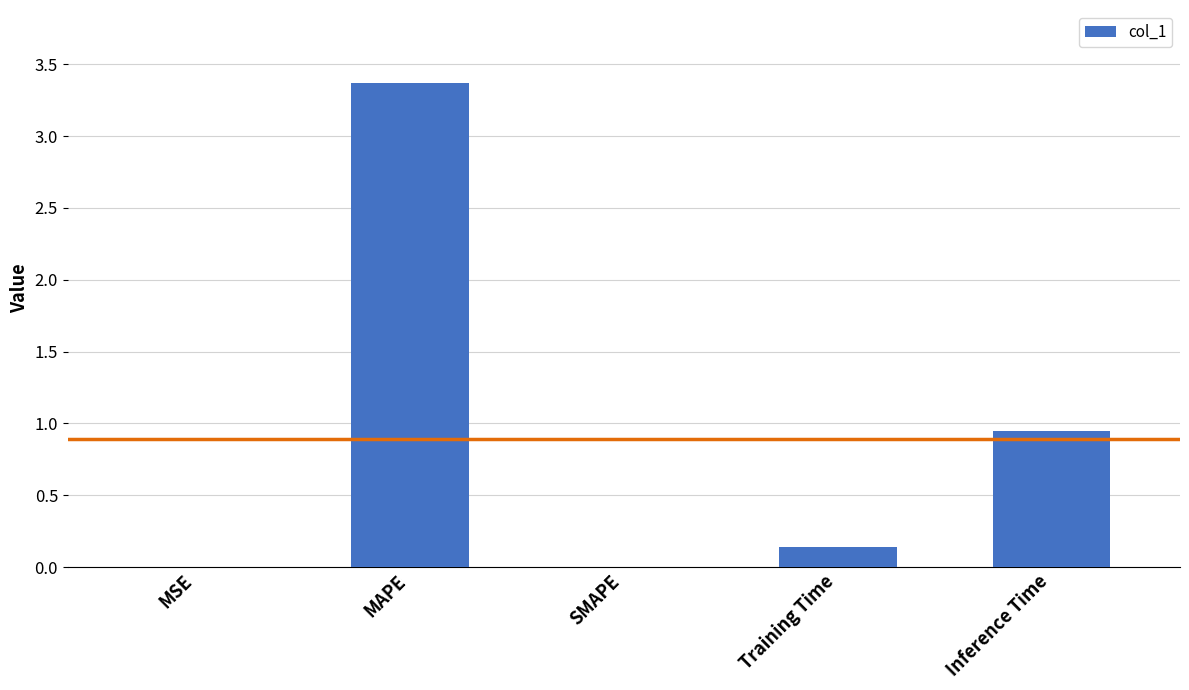

At which label is the value closest to 1?

Inference Time